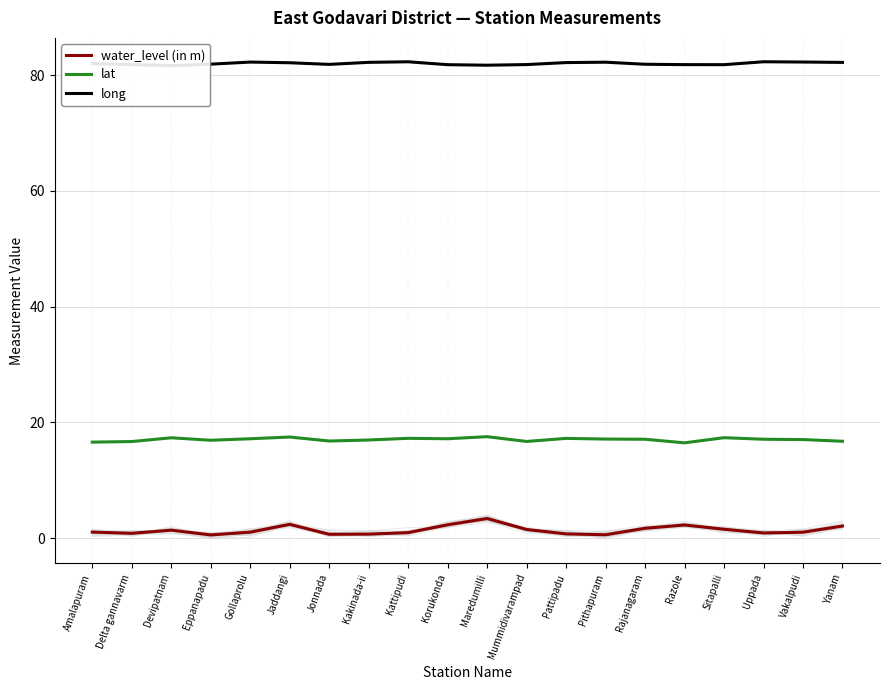

What is the spread (max minus min) of values at Pattipadu?

81.5